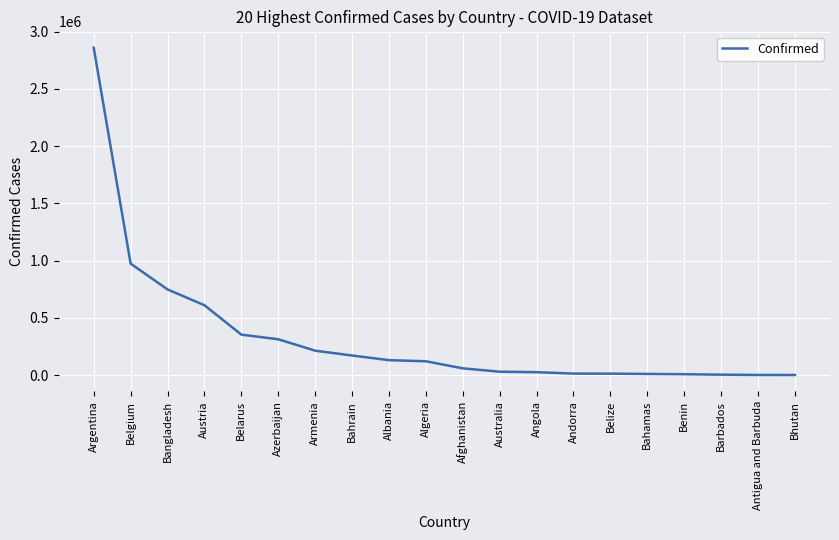

What is the difference between the maximum and minimum values?

2859858